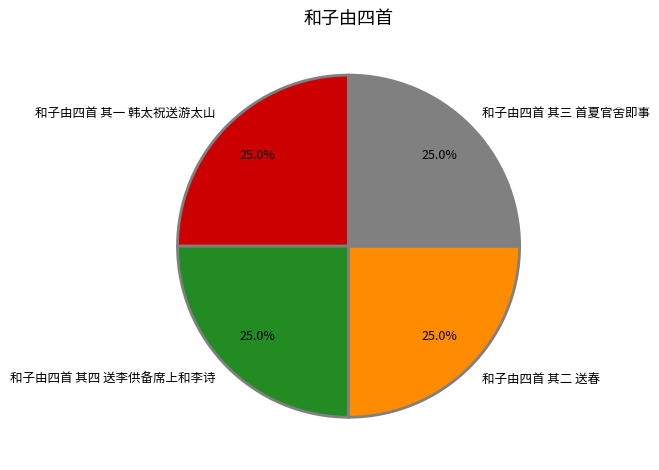

Approximately how many times larger is the value at 和子由四首 其一 韩太祝送游太山 compared to 和子由四首 其四 送李供备席上和李诗?

1.0